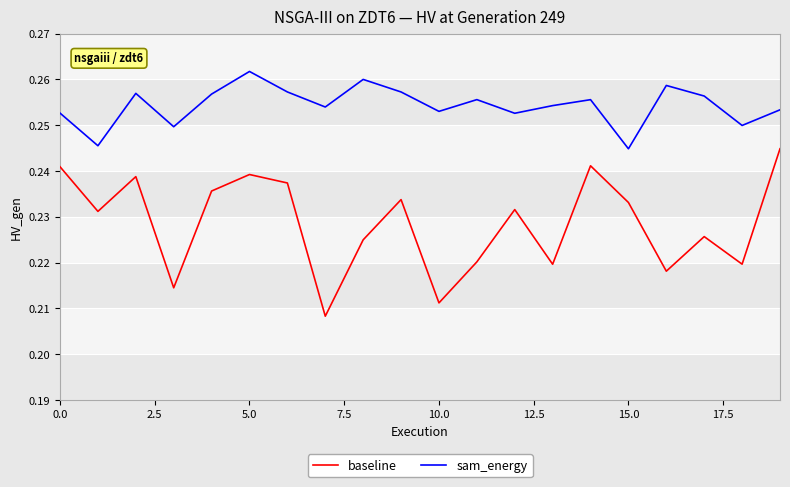

True or false: sam_energy and baseline intersect in this chart.

False